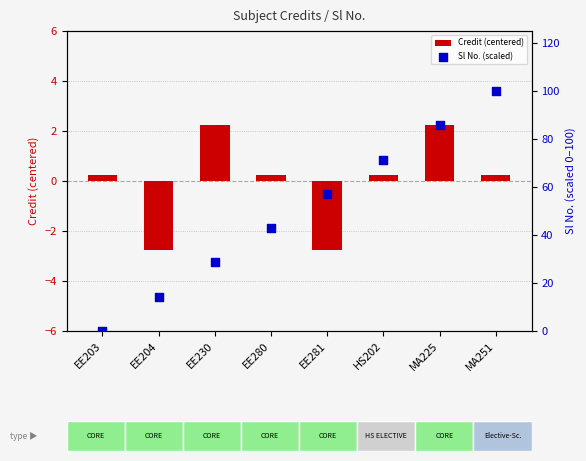

At how many categories does at least one series exceed 35?

5